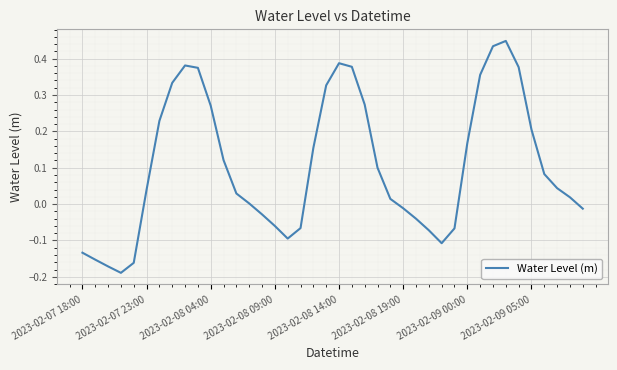

What is the difference between the maximum and minimum values?

0.6